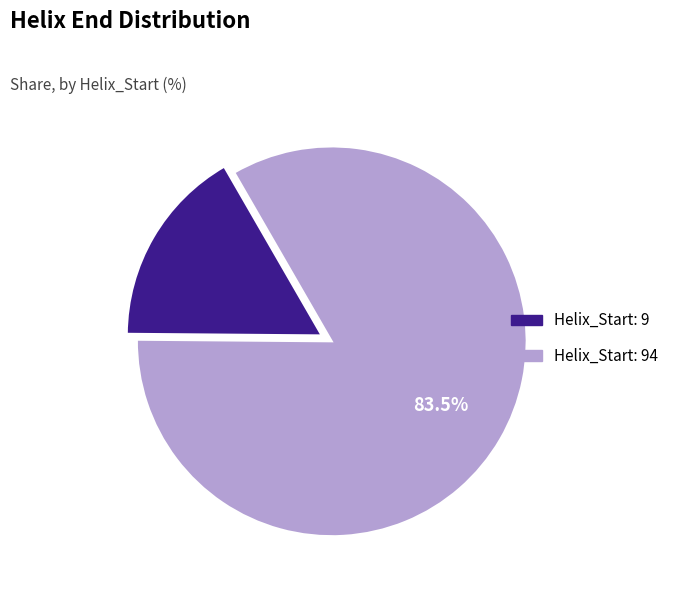

Does any single category account for the majority?

Yes